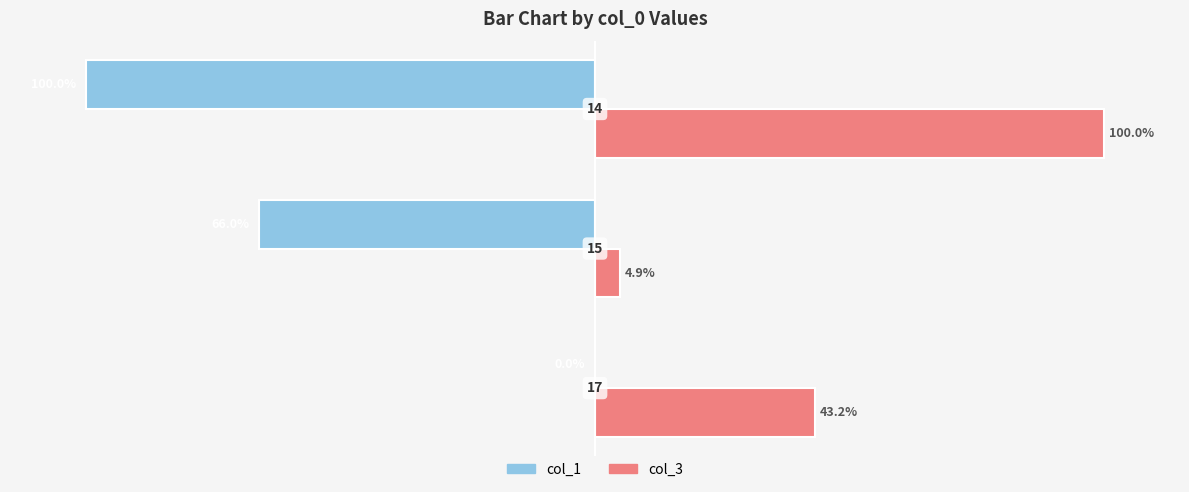

Which series has the largest total across all categories?

col_3